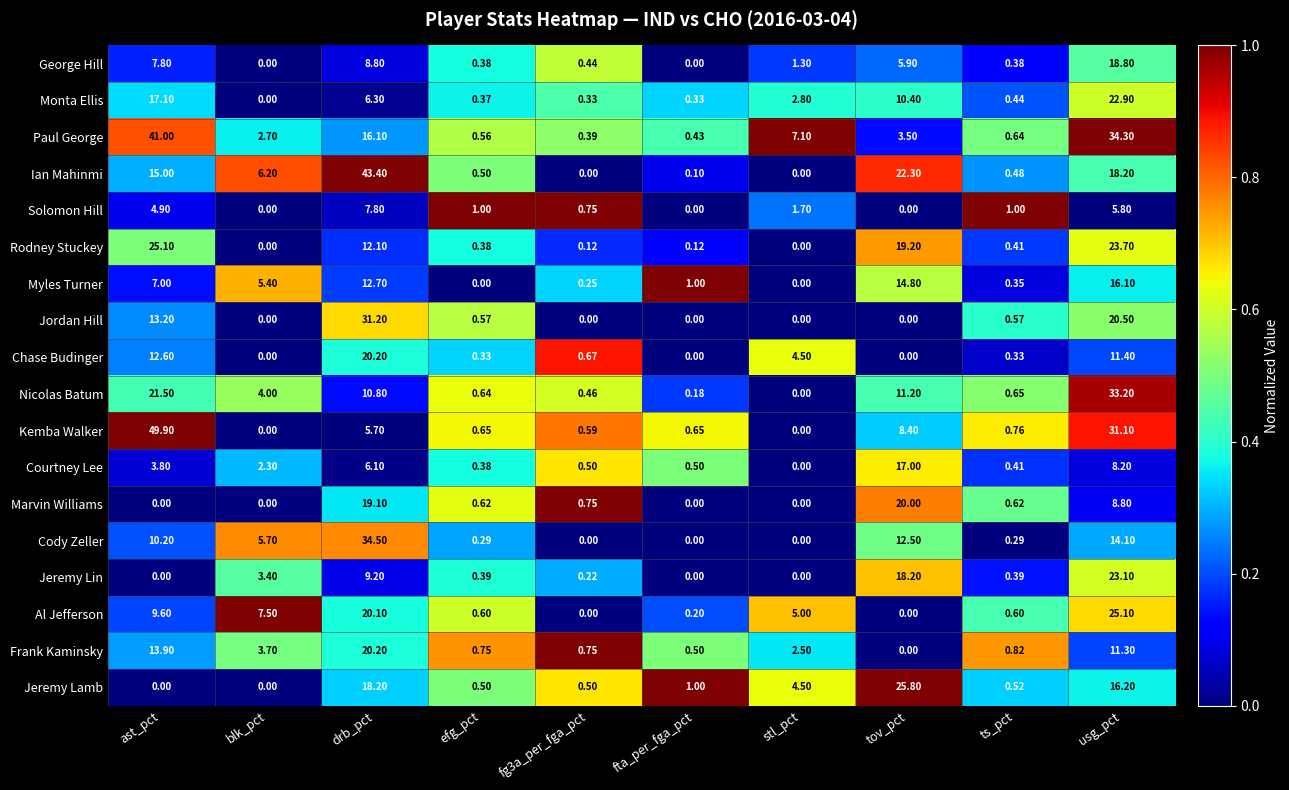

Between ast_pct and efg_pct, which series saw the biggest shift?

Kemba Walker